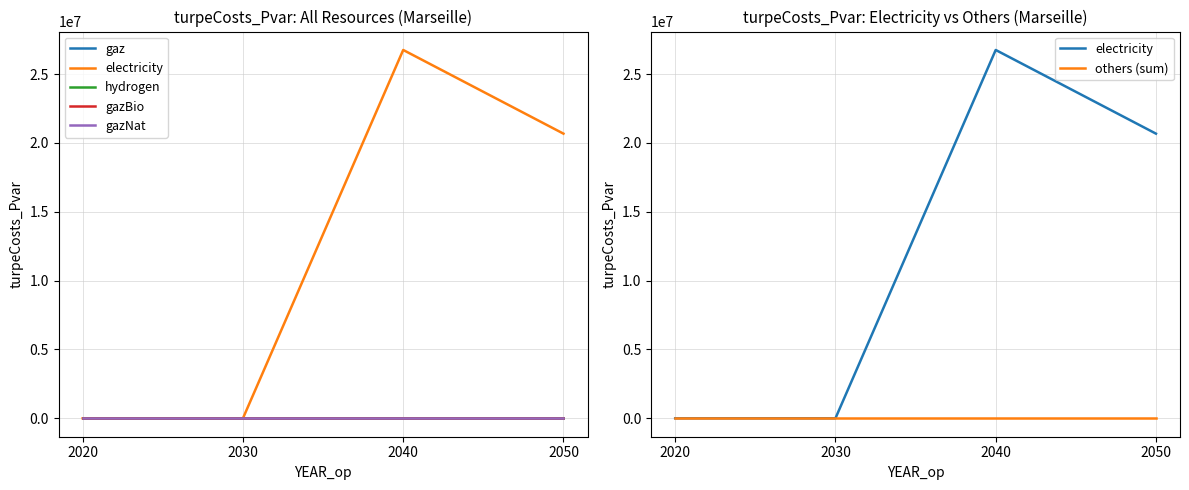

Rank the series at 2040 from lowest to highest value.

gaz, hydrogen, gazBio, gazNat, others (sum), electricity